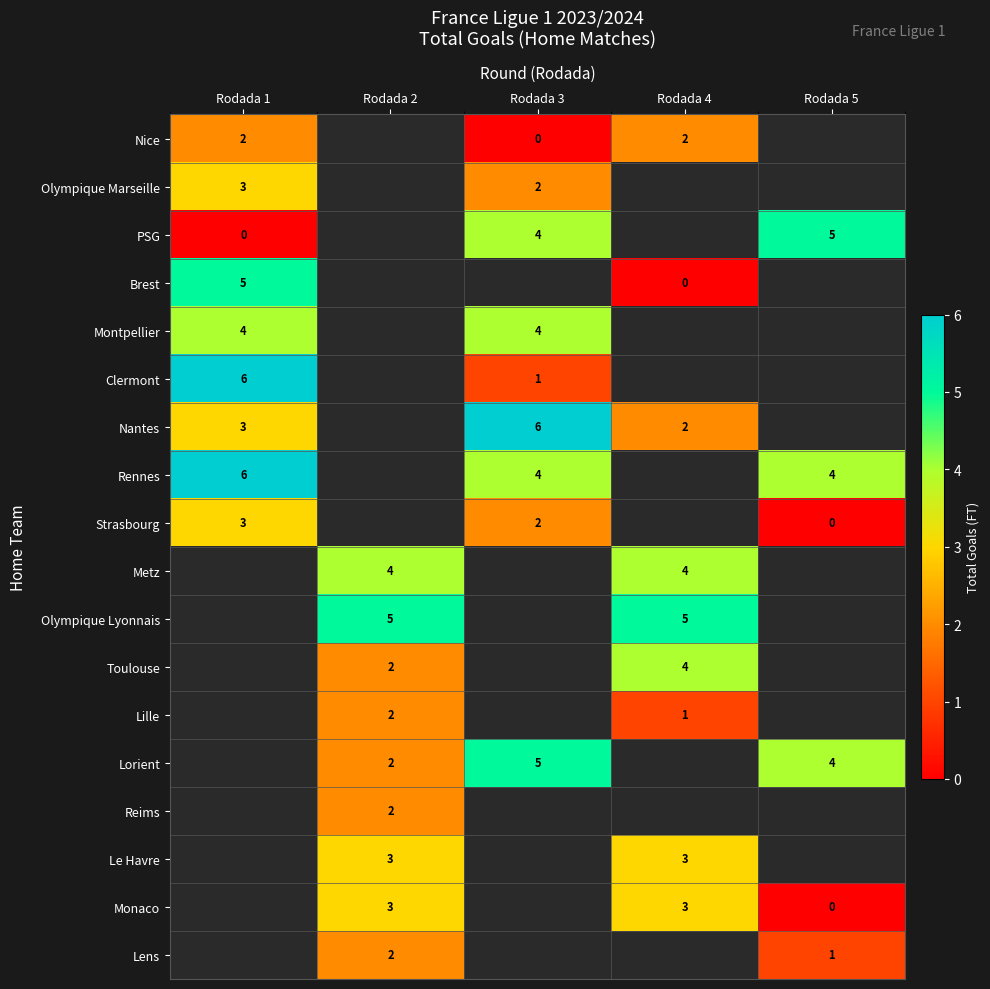

The Strasbourg series shows 3.2 at Rodada 3. True or false?

False